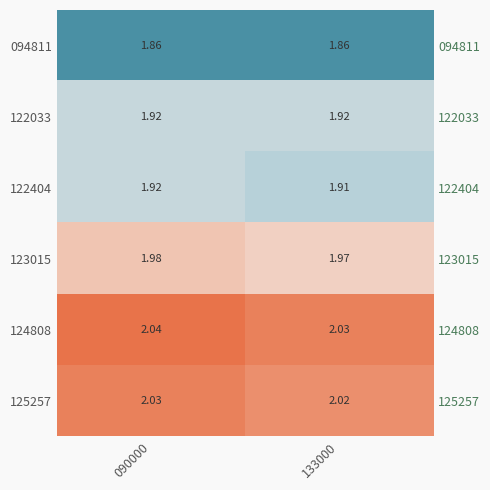

What is the average value of the 123015 series?

2.0